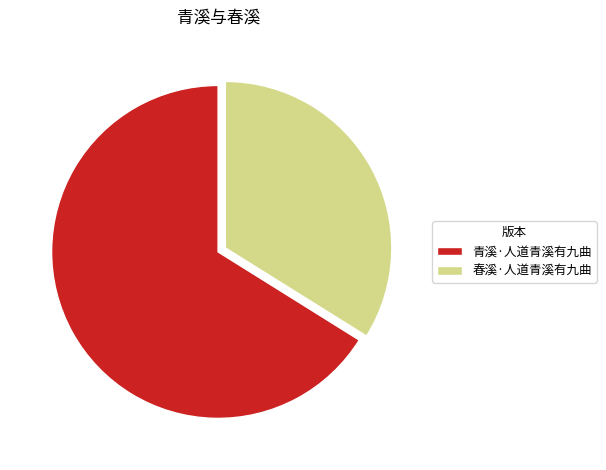

Combined, do 青溪·人道青溪有九曲 and 春溪·人道青溪有九曲 account for over 50%?

Yes